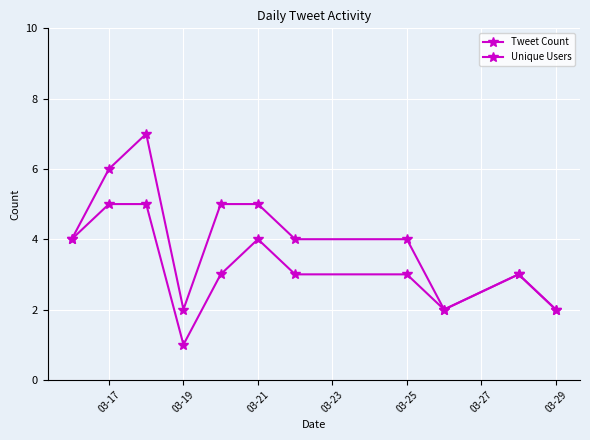

True or false: Tweet Count and Unique Users intersect in this chart.

False